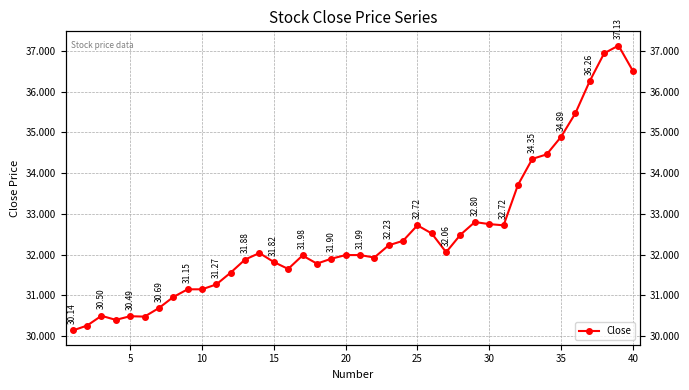

Count the number of categories in the chart.

40